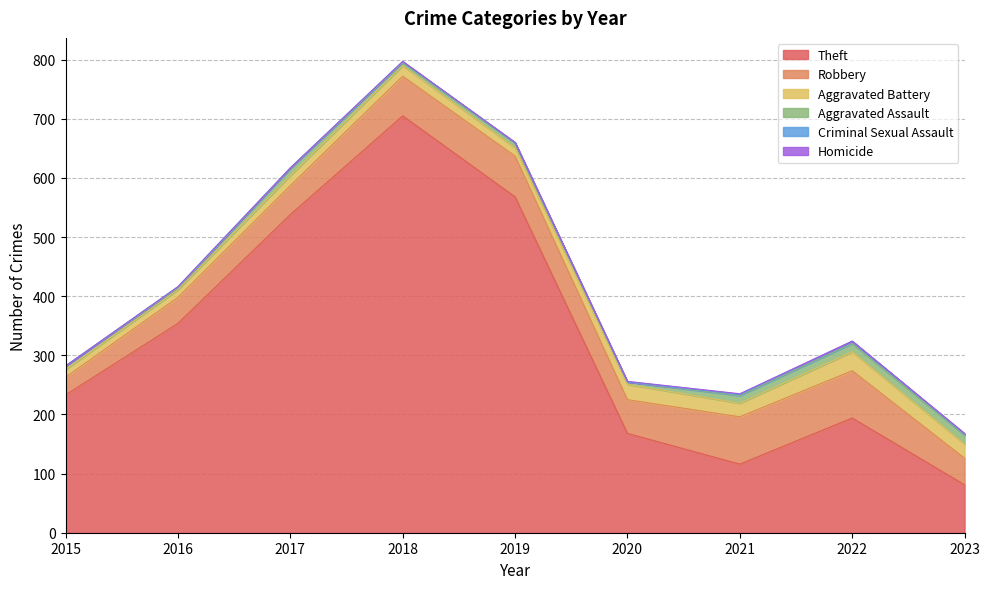

What is the difference between the Aggravated Battery values at 2017 and 2018?

1